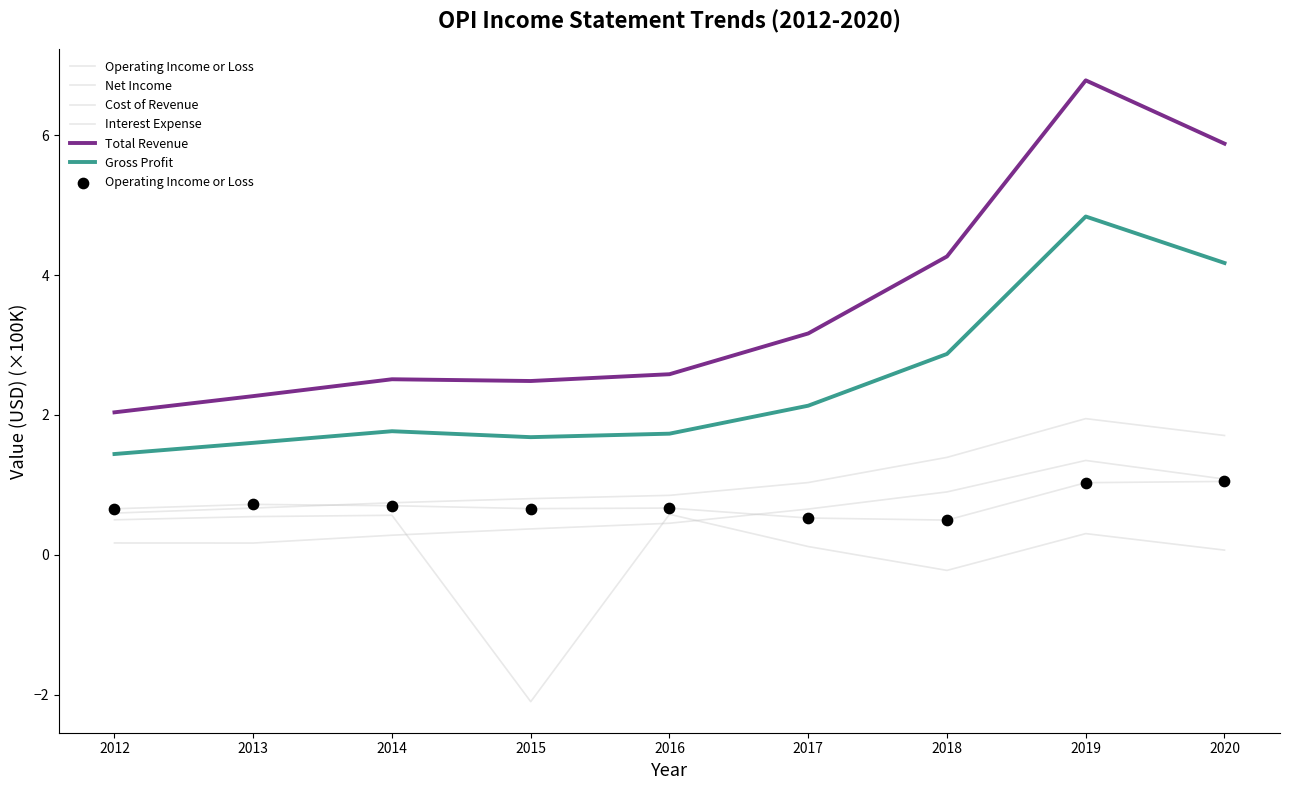

Is this an area chart (filled region under the line)?

No